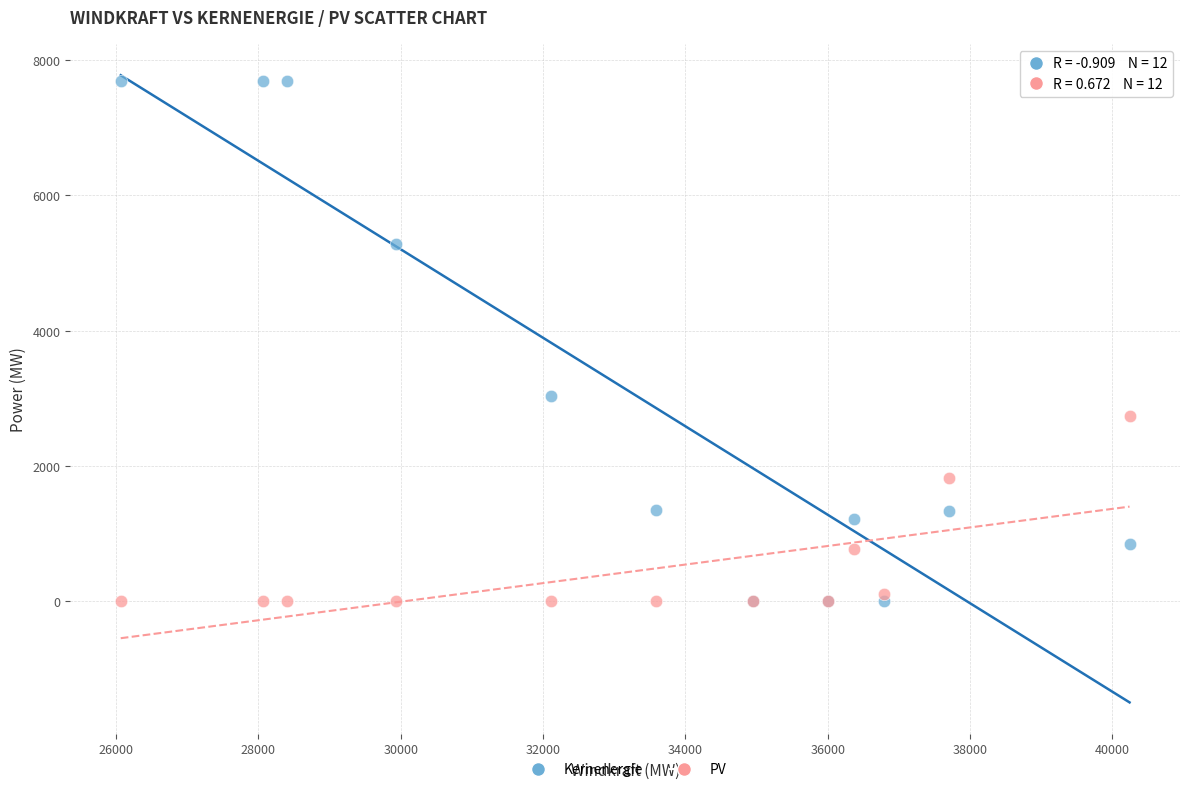

What are all the series names shown in the legend?

Kernenergie, PV